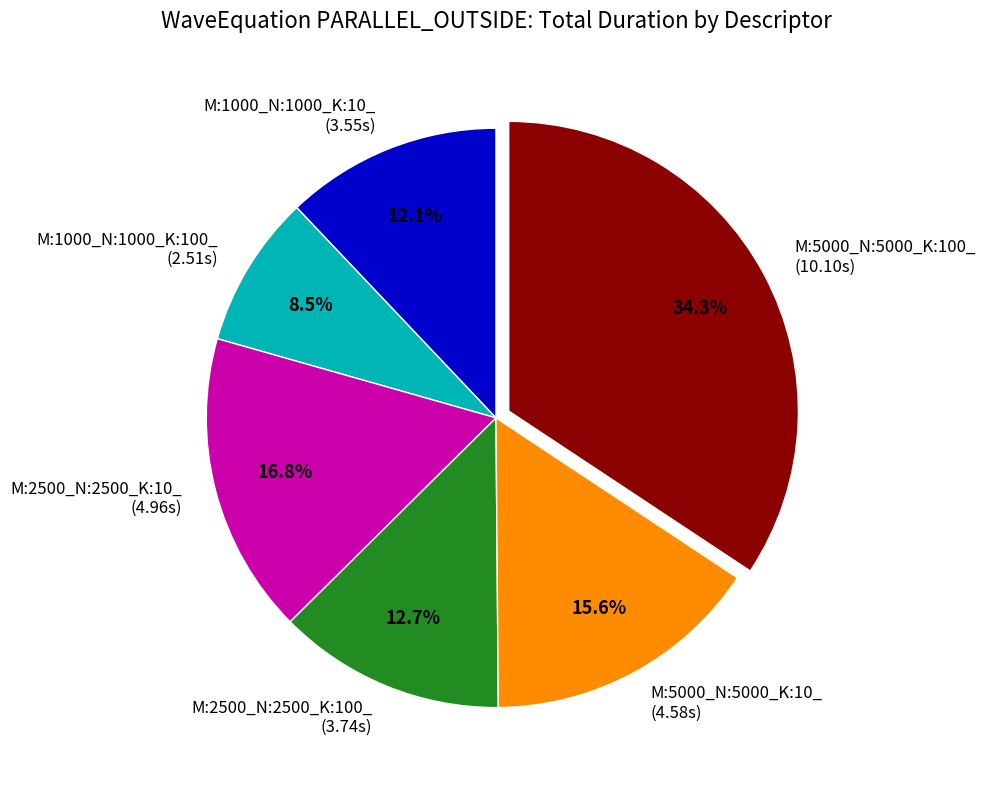

Is the sum of M:1000_N:1000_K:10_ (3.55s) and M:2500_N:2500_K:10_ (4.96s) greater than half?

No